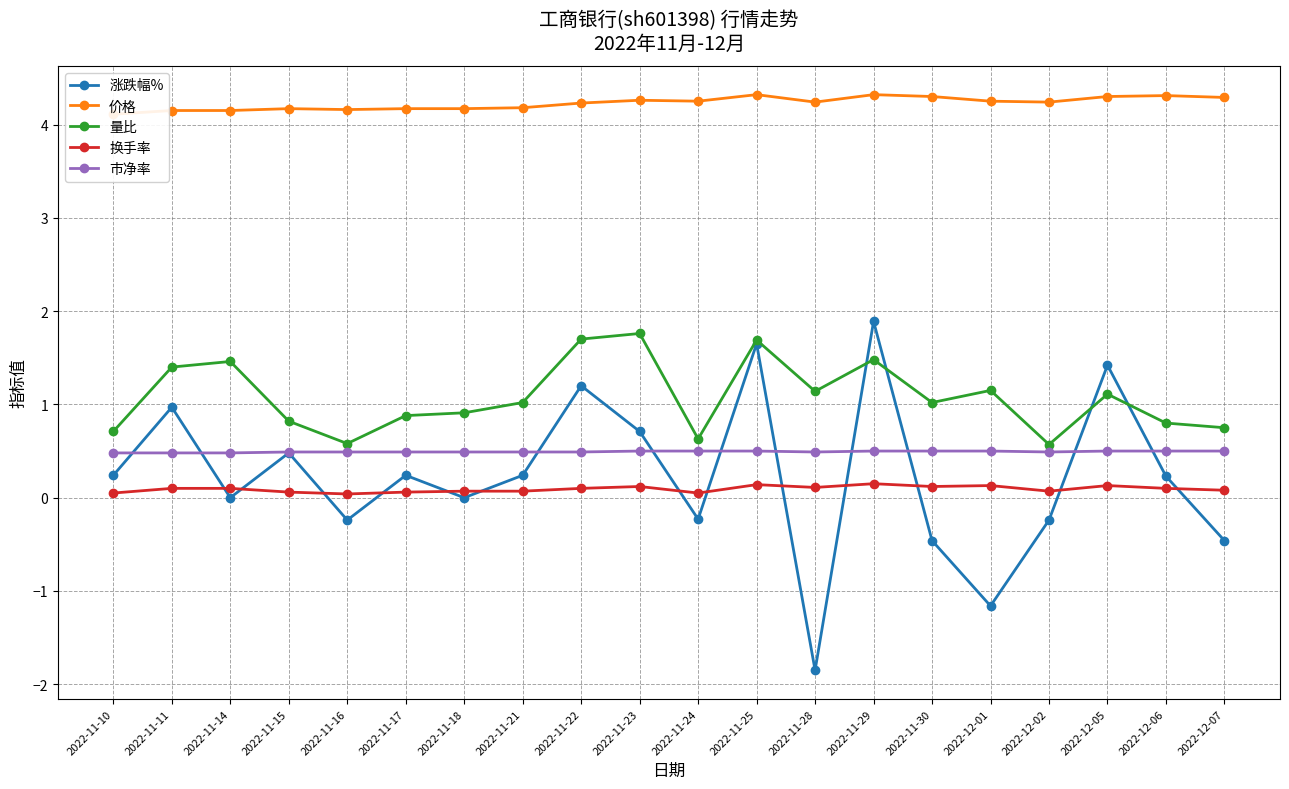

Where do 换手率 and 涨跌幅% first cross each other?

2022-11-11 and 2022-11-14